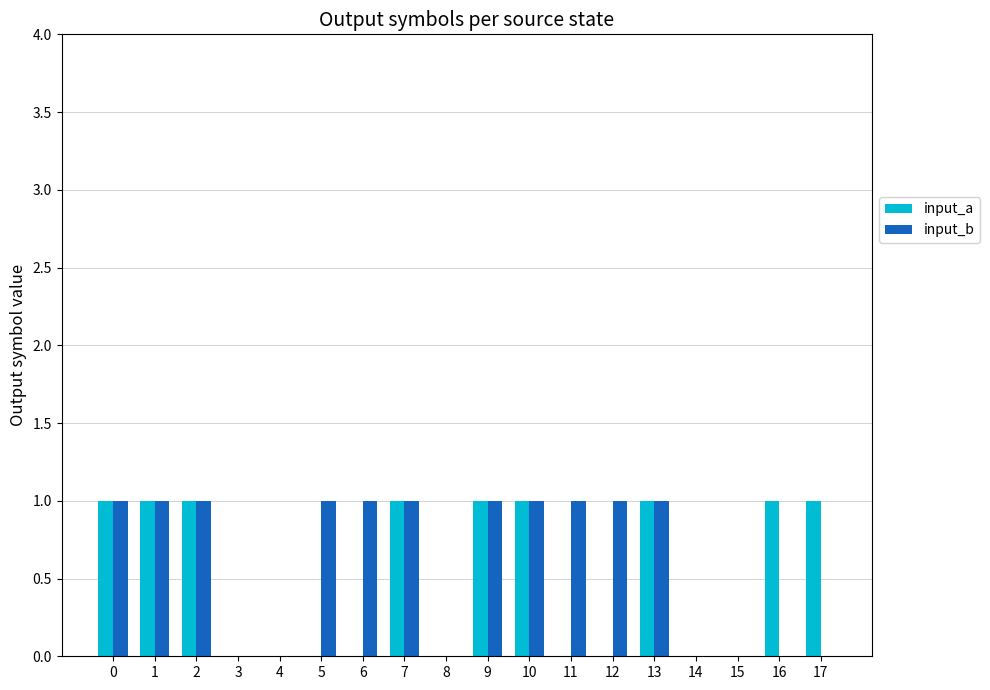

Is the value of input_b at 14 greater than the value of input_a at 2?

No